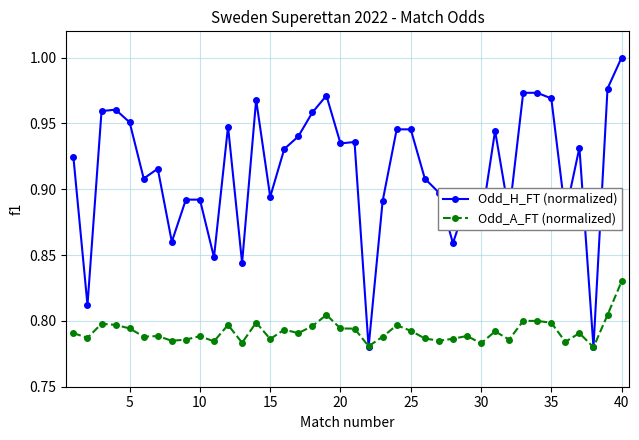

Rank the series by their maximum value, from highest to lowest.

Odd_H_FT (normalized), Odd_A_FT (normalized)